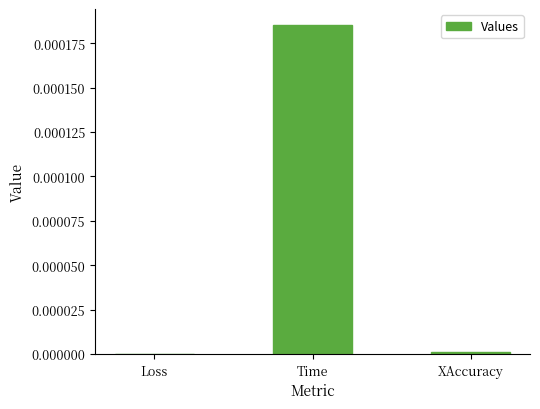

The value at Time is 0.0. True or false?

True